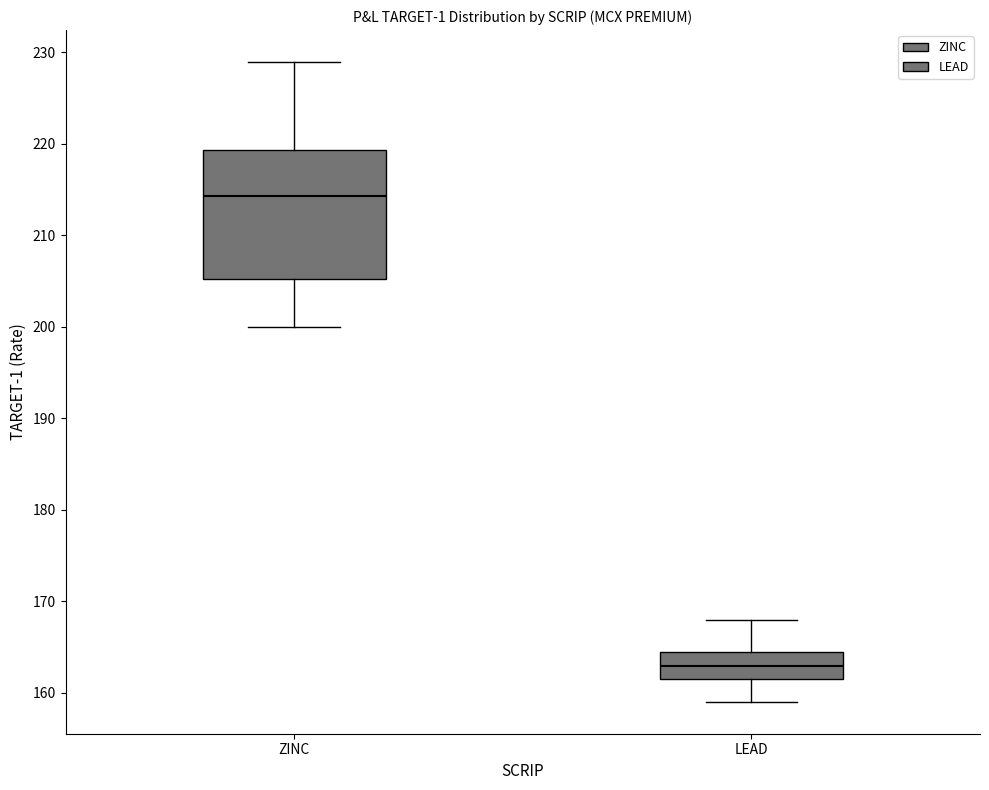

Reading left to right, transcribe this box plot: for each box, give where its median line is, the range the box spans, and where its two whiskers end, as read against the y-axis. The values are not printed on the chart, so give them approximately, as read against the axis.

ZINC: median 214, box 205 to 219, whiskers 200 to 229
LEAD: median 163, box 161 to 164, whiskers 159 to 168